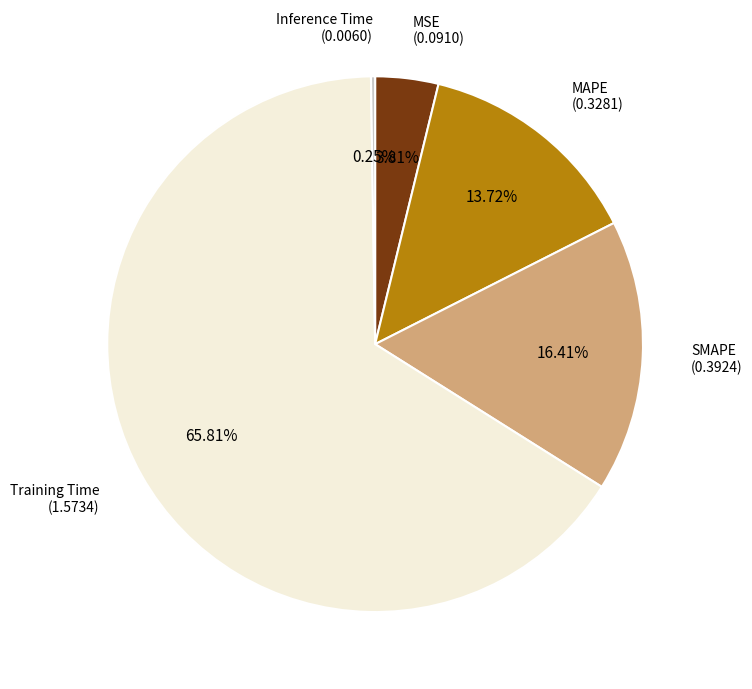

Is there any slice that represents more than half of the pie?

Yes